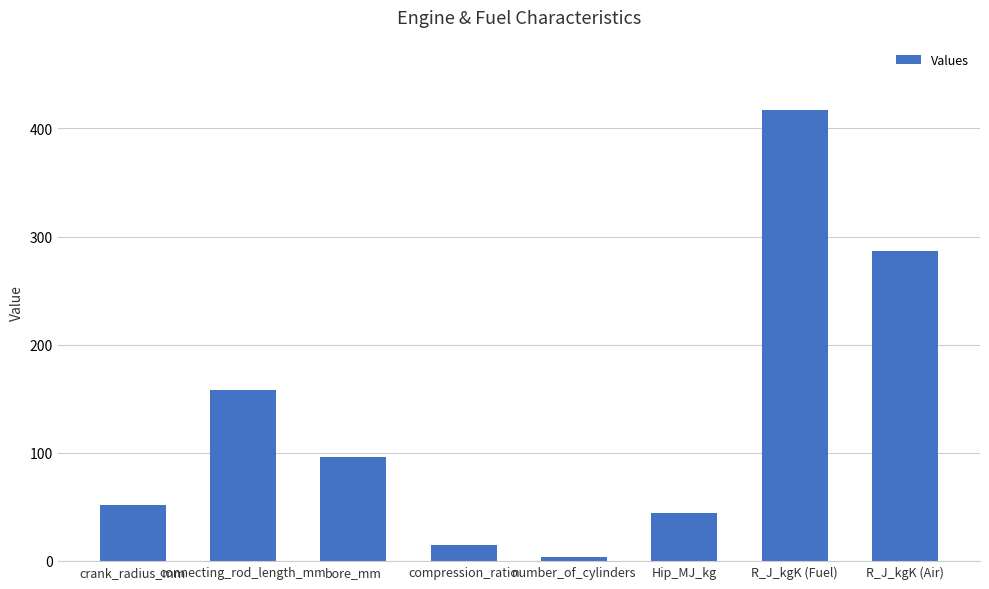

What is the value of the 6th bar from the left?

44.5